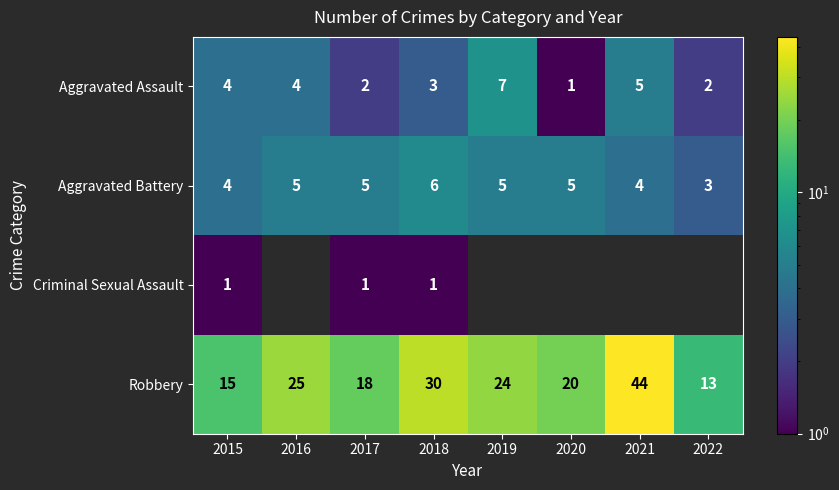

At which label does Robbery first exceed 24?

2016